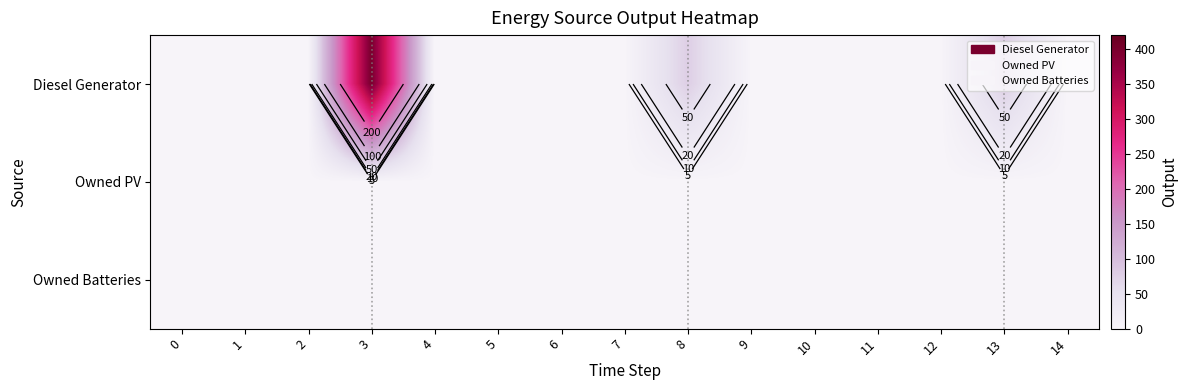

Which series has the largest total across all categories?

Diesel Generator